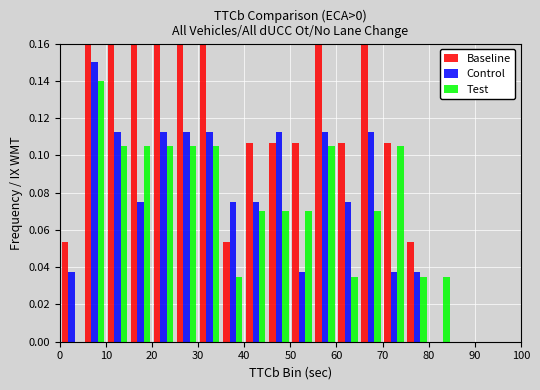

Reading left to right, transcribe this chart: for each range on the x-axis, give the height of each series' bar. The values are not printed on the chart, so give them approximately, as read against the axis.

0 to 5: Baseline=0.054	Control=0.038	Test=0
5 to 10: Baseline=0.160	Control=0.150	Test=0.140
10 to 15: Baseline=0.160	Control=0.112	Test=0.106
15 to 20: Baseline=0.160	Control=0.076	Test=0.106
20 to 25: Baseline=0.160	Control=0.112	Test=0.106
25 to 30: Baseline=0.160	Control=0.112	Test=0.106
30 to 35: Baseline=0.160	Control=0.112	Test=0.106
35 to 40: Baseline=0.054	Control=0.076	Test=0.036
40 to 45: Baseline=0.106	Control=0.076	Test=0.070
45 to 50: Baseline=0.106	Control=0.112	Test=0.070
50 to 55: Baseline=0.106	Control=0.038	Test=0.070
55 to 60: Baseline=0.160	Control=0.112	Test=0.106
60 to 65: Baseline=0.106	Control=0.076	Test=0.036
65 to 70: Baseline=0.160	Control=0.112	Test=0.070
70 to 75: Baseline=0.106	Control=0.038	Test=0.106
75 to 80: Baseline=0.054	Control=0.038	Test=0.036
80 to 85: Baseline=0	Control=0	Test=0.036
85 to 90: Baseline=0	Control=0	Test=0
90 to 95: Baseline=0	Control=0	Test=0
95 to 100: Baseline=0	Control=0	Test=0